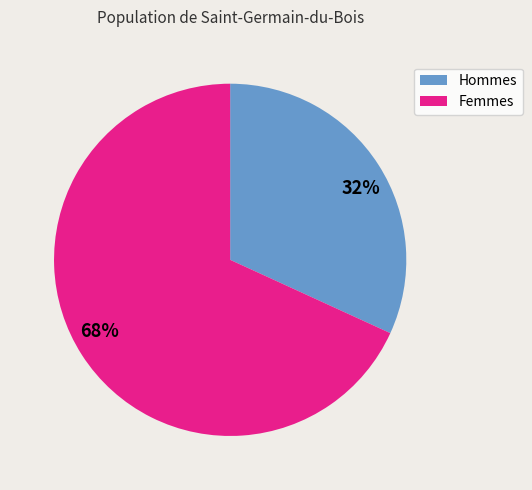

To the nearest percent, what is the difference between the largest and smallest slice percentages?

36%